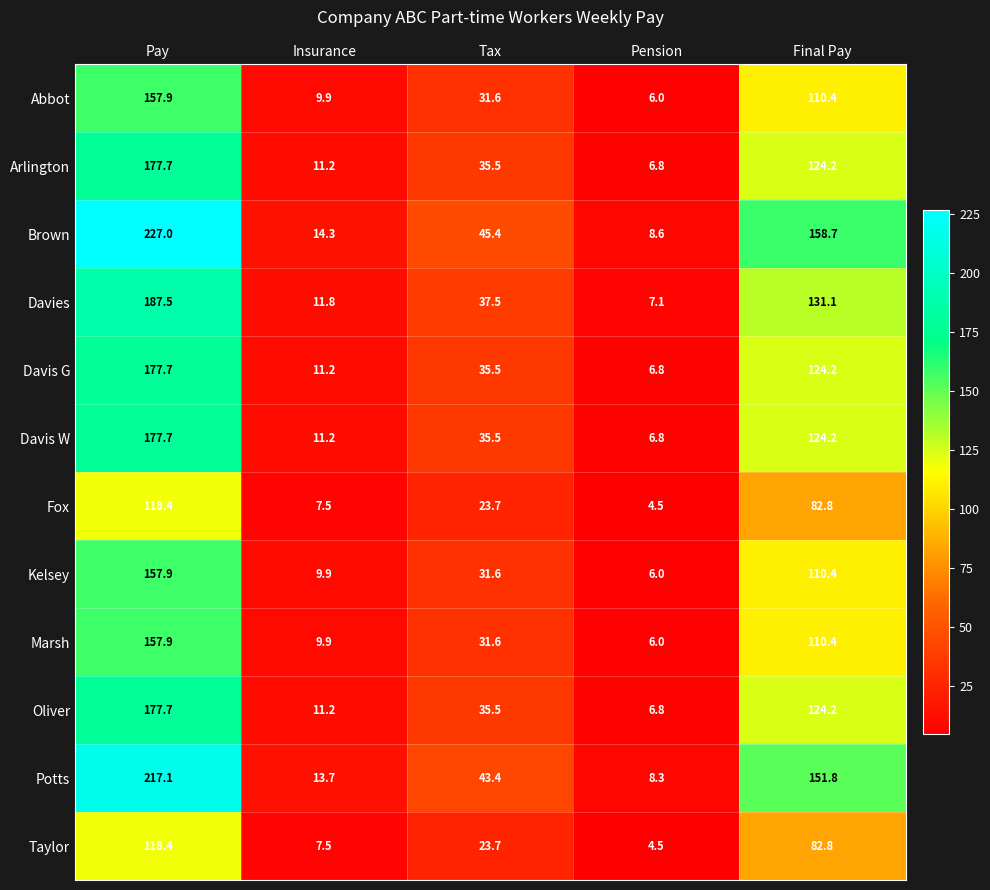

Between Pay and Insurance, which series saw the biggest shift?

Brown